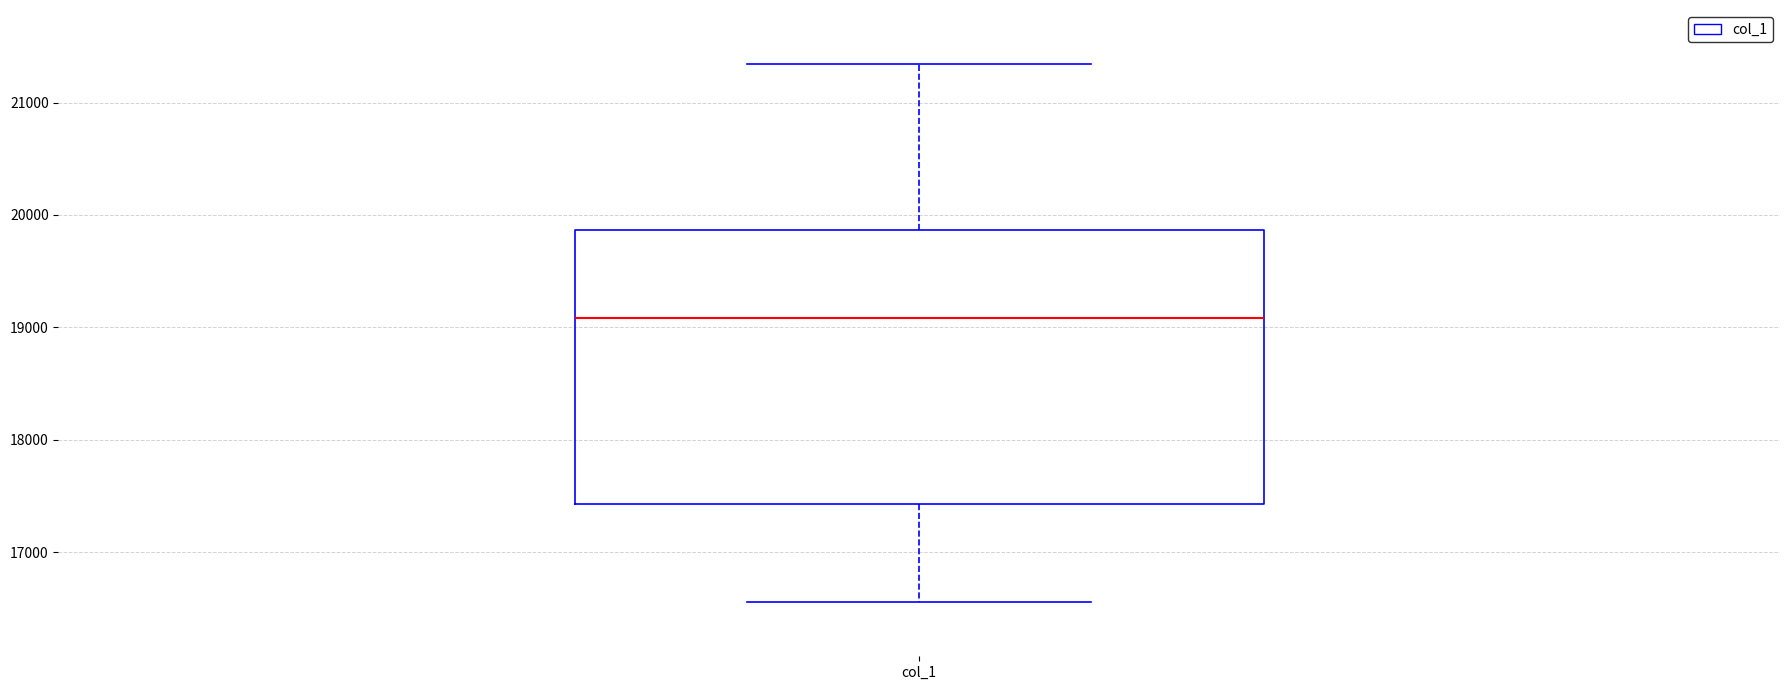

Where is the upper edge of the box for col_1 on the y-axis? The values are not printed on the chart, so give them approximately, as read against the axis.

19900